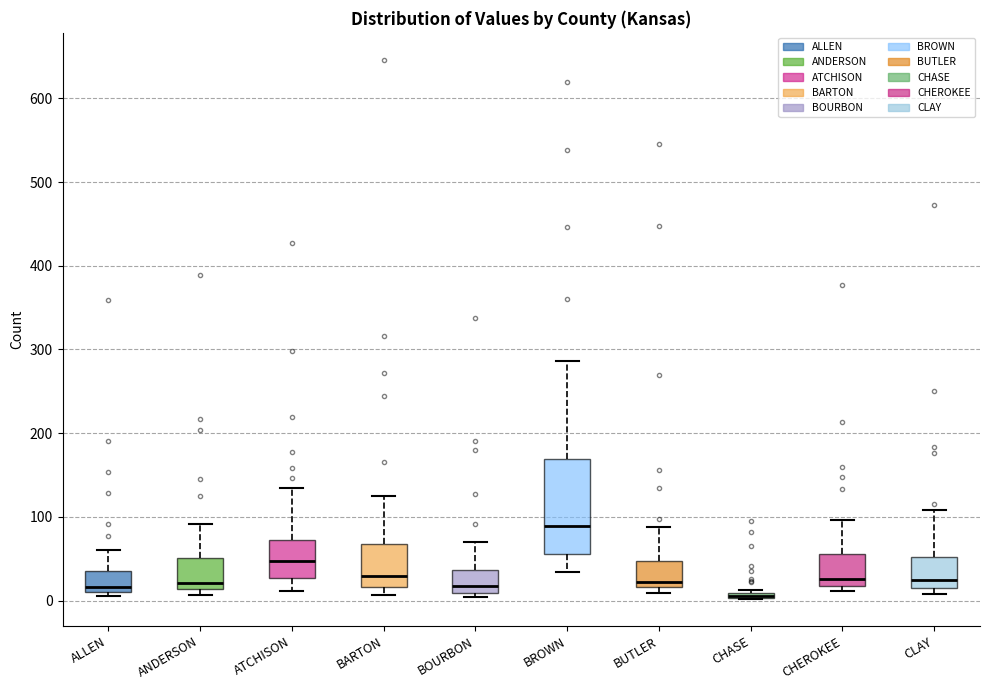

Where does the median line of the box for BROWN sit on the y-axis? The values are not printed on the chart, so give them approximately, as read against the axis.

90